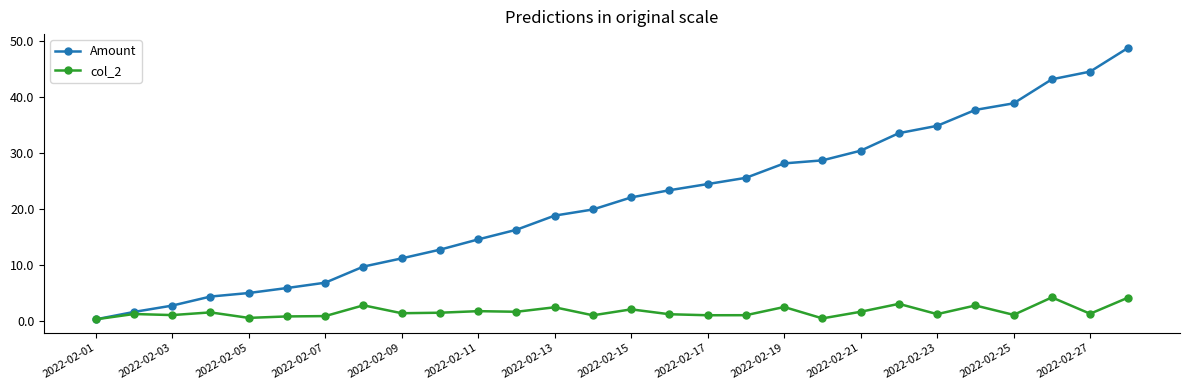

Which series has the widest spread of values?

Amount